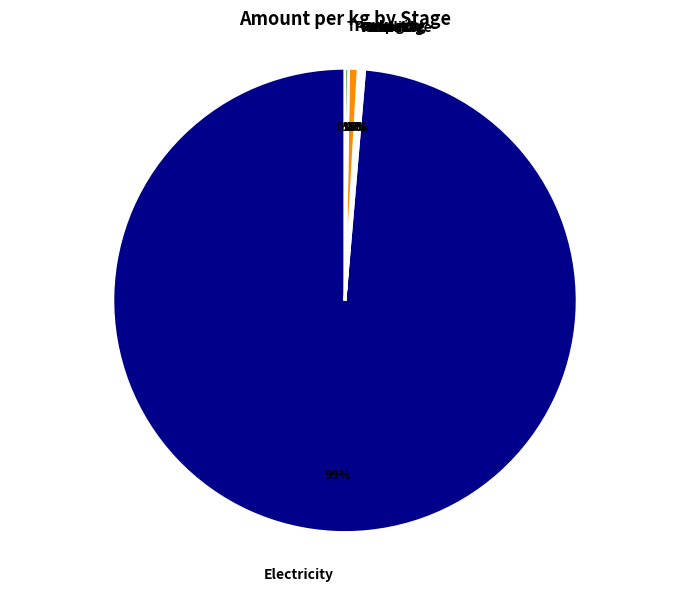

Is there a majority slice in this chart?

Yes